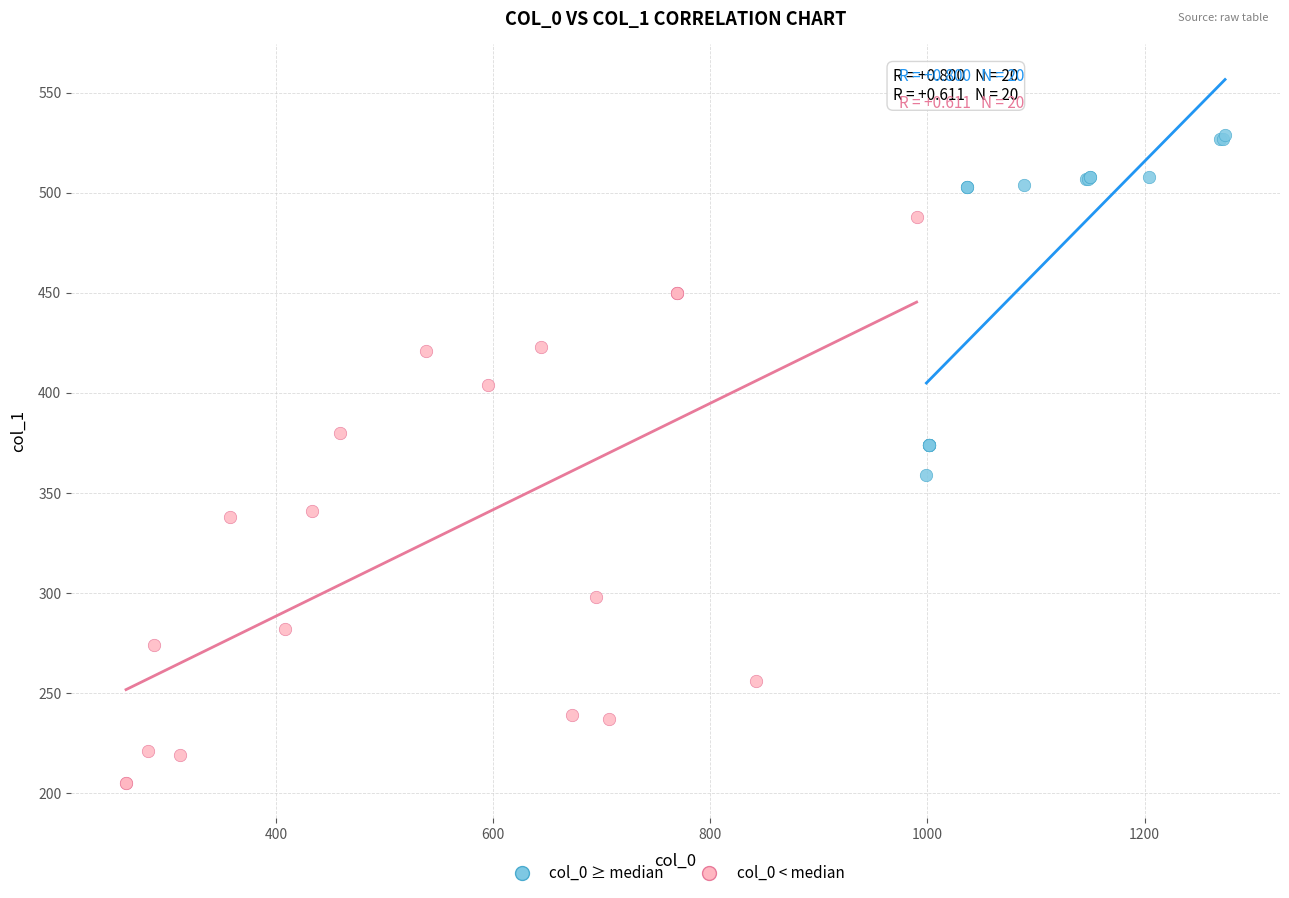

Which series reaches the minimum Y coordinate?

col_0 < median